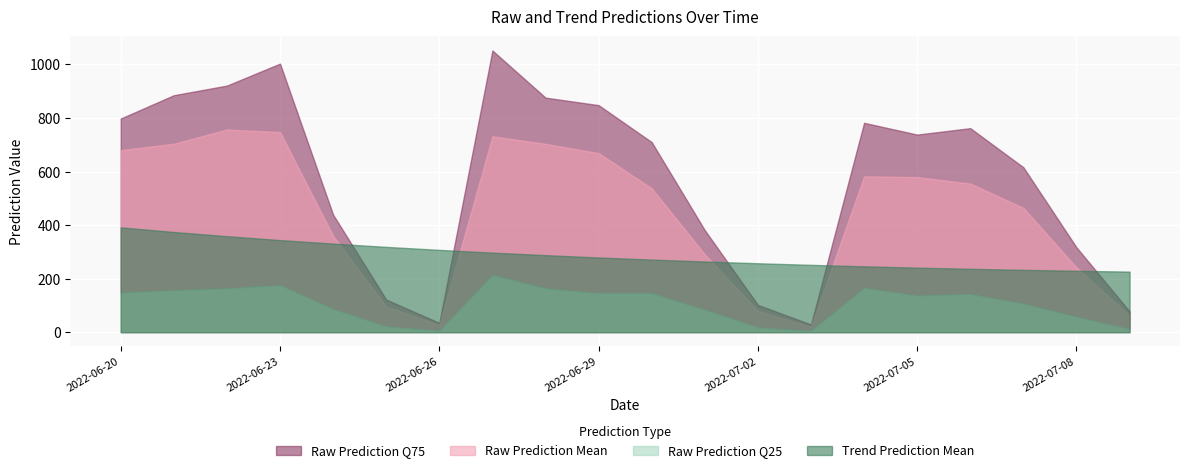

What is the value of the Raw Prediction Q75 point at the 11th from the left?

710.0